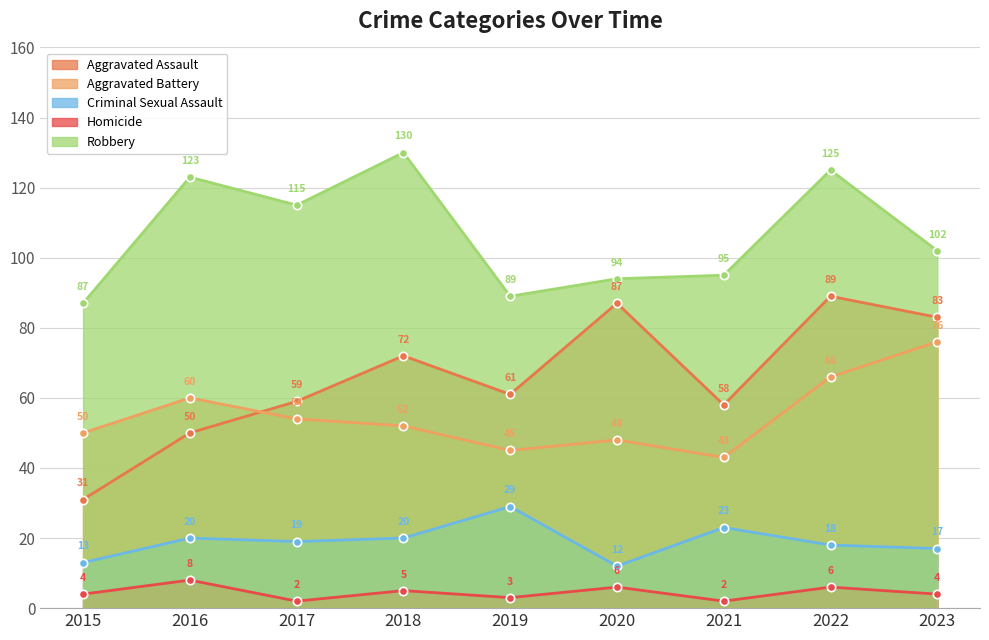

True or false: Homicide and Robbery intersect in this chart.

False